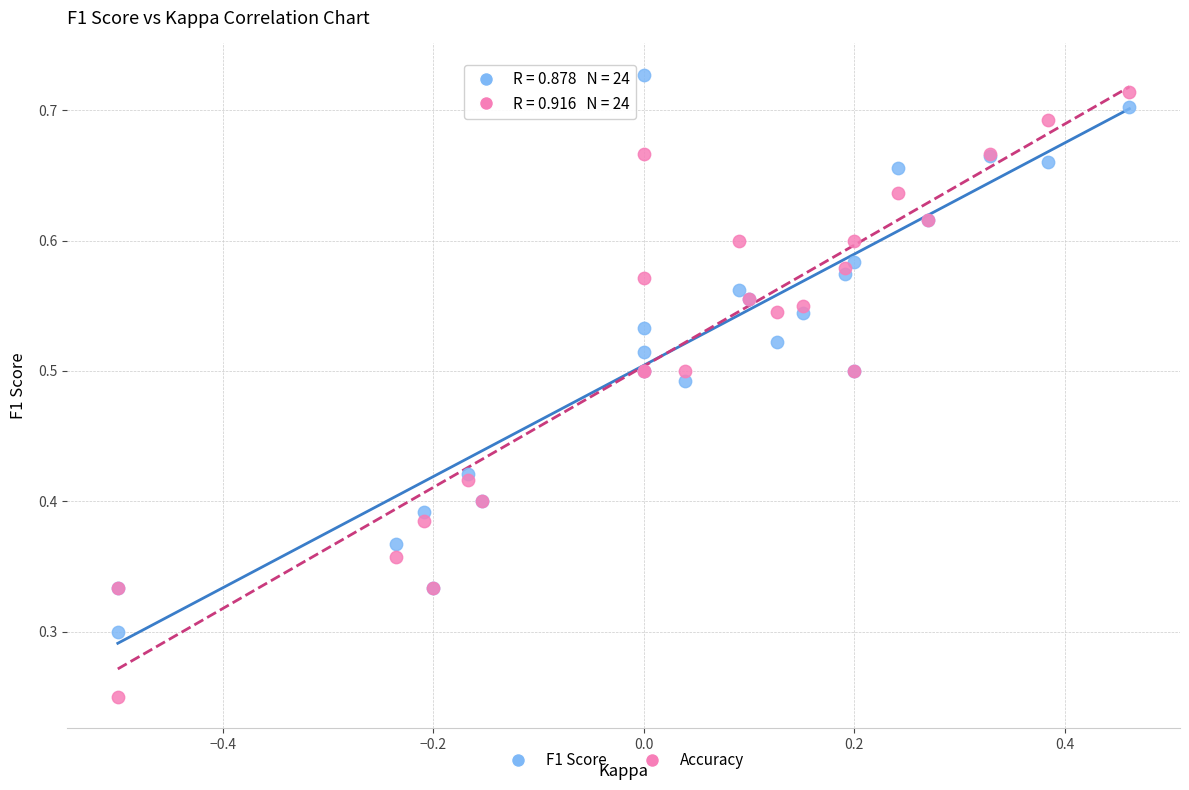

What are all the series names shown in the legend?

F1 Score, Accuracy